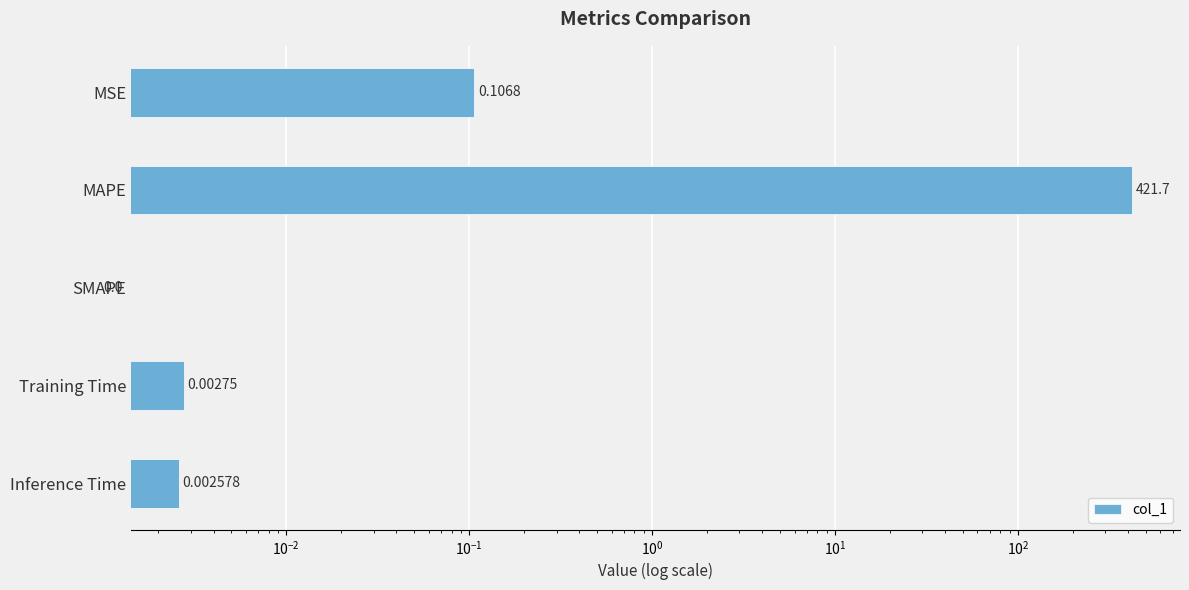

Are the bars grouped side by side (vs. stacked)?

No